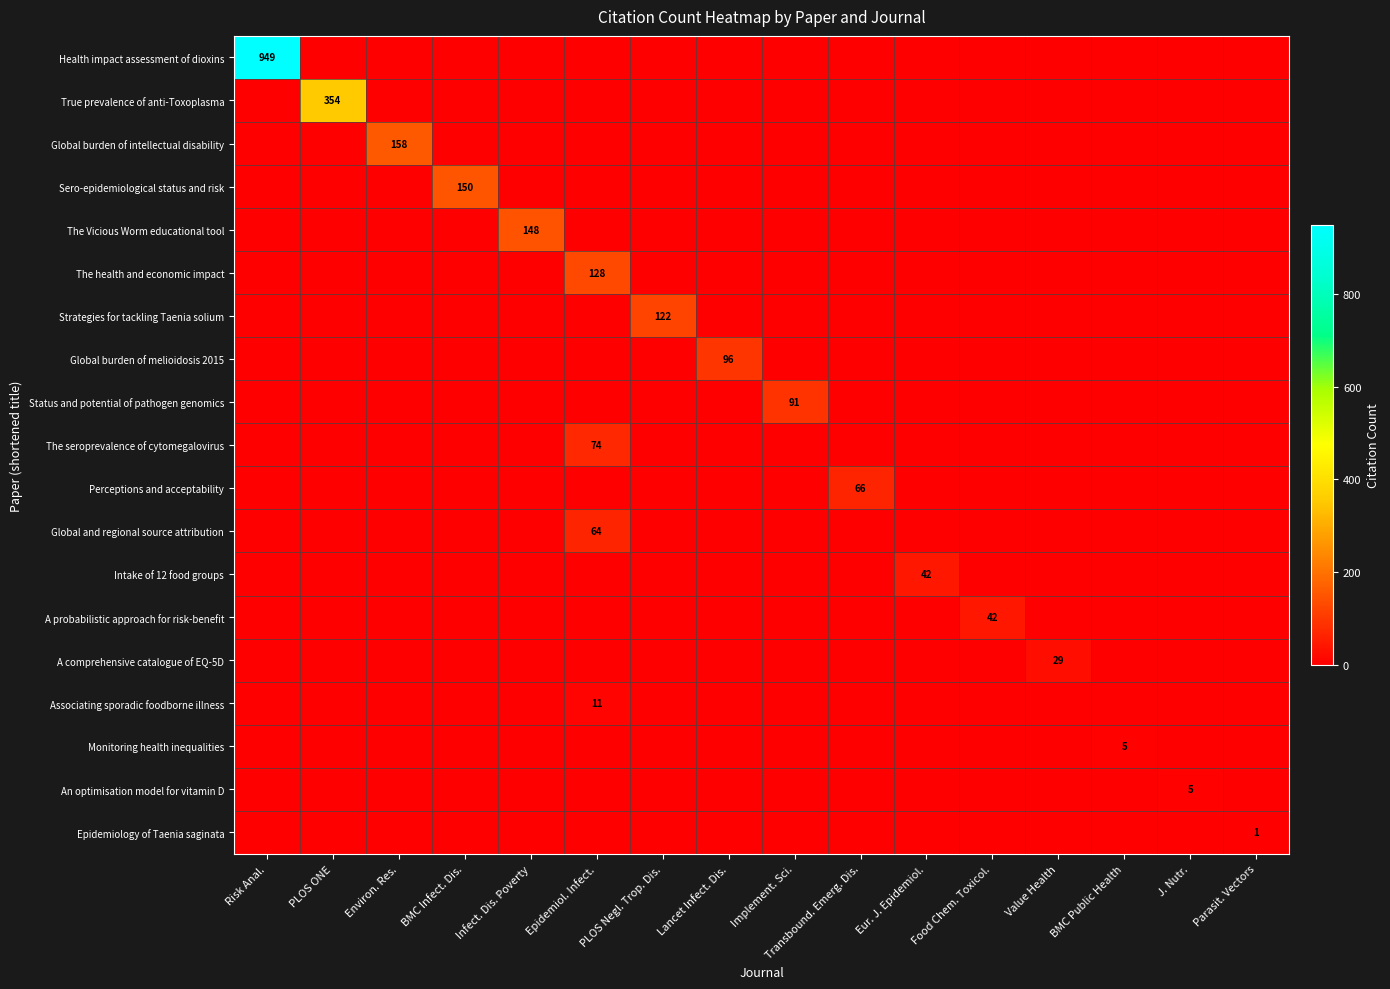

Rank the categories by An optimisation model for vitamin D value from highest to lowest.

J. Nutr., Risk Anal., PLOS ONE, Environ. Res., BMC Infect. Dis., Infect. Dis. Poverty, Epidemiol. Infect., PLOS Negl. Trop. Dis., Lancet Infect. Dis., Implement. Sci., Transbound. Emerg. Dis., Eur. J. Epidemiol., Food Chem. Toxicol., Value Health, BMC Public Health, Parasit. Vectors